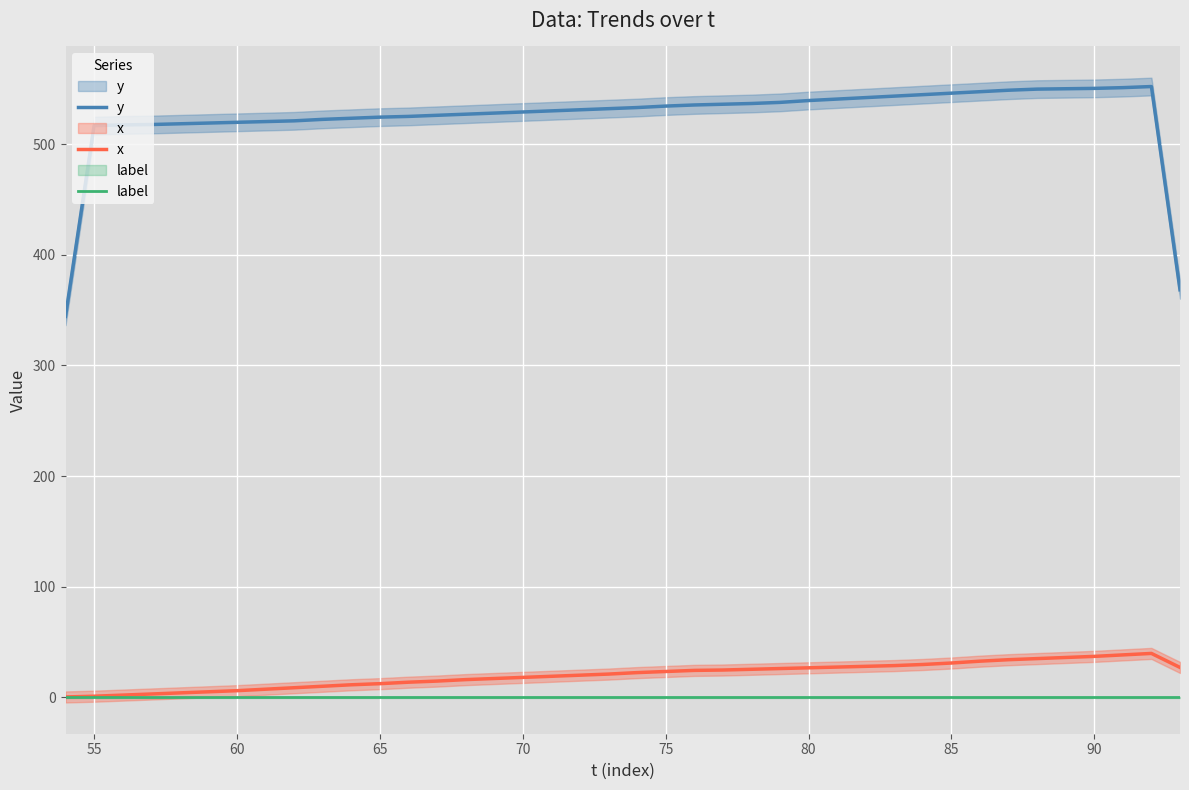

How many interior local peaks does the x series have?

1